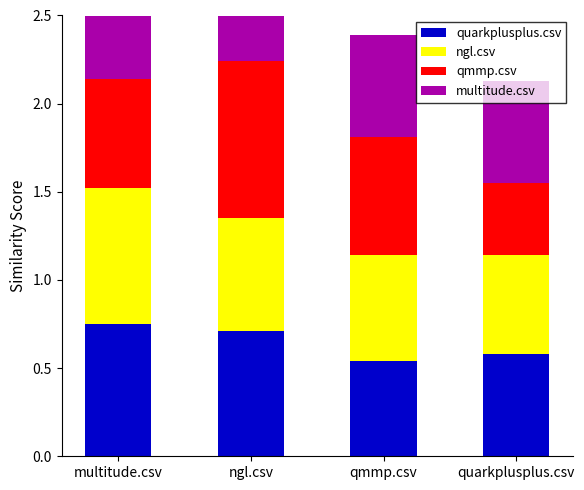

Rank the series at ngl.csv from highest to lowest value.

qmmp.csv, multitude.csv, quarkplusplus.csv, ngl.csv